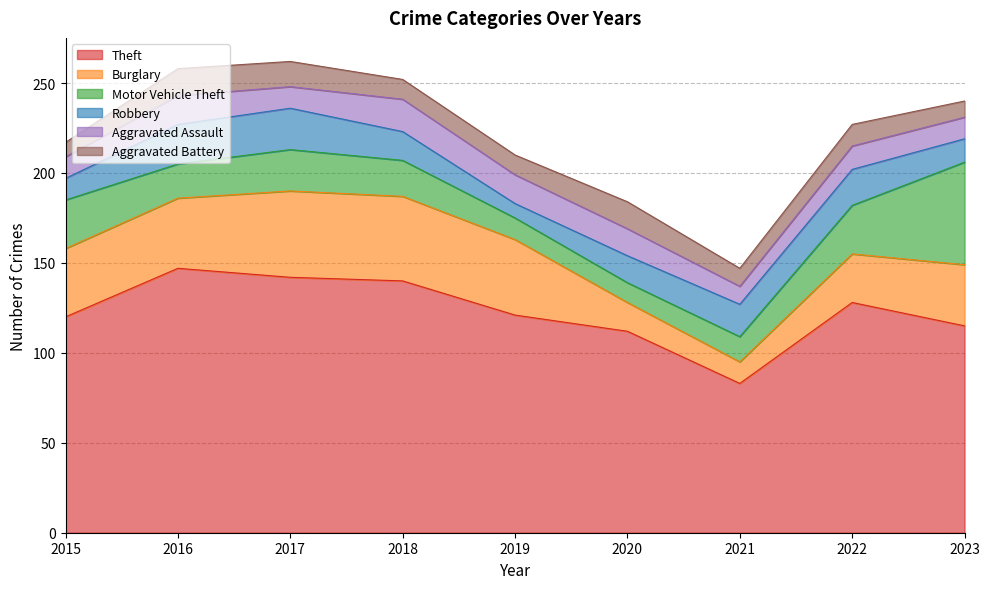

What are all the series names shown in the legend?

Theft, Burglary, Motor Vehicle Theft, Robbery, Aggravated Assault, Aggravated Battery